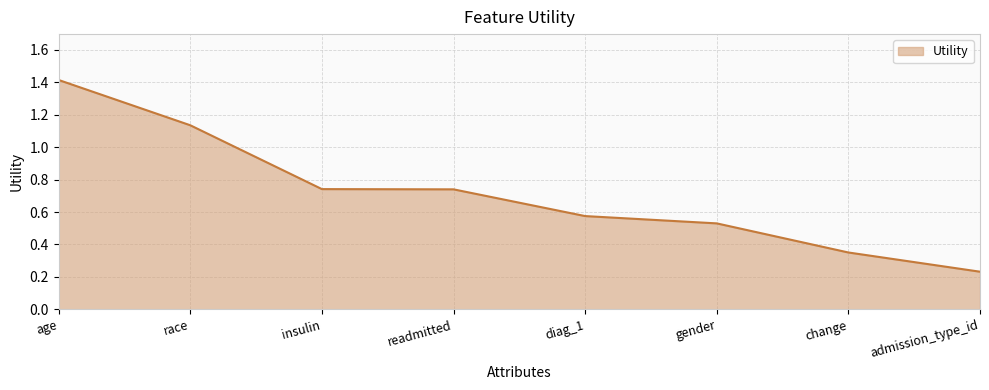

What is the difference between the maximum and minimum values?

1.2